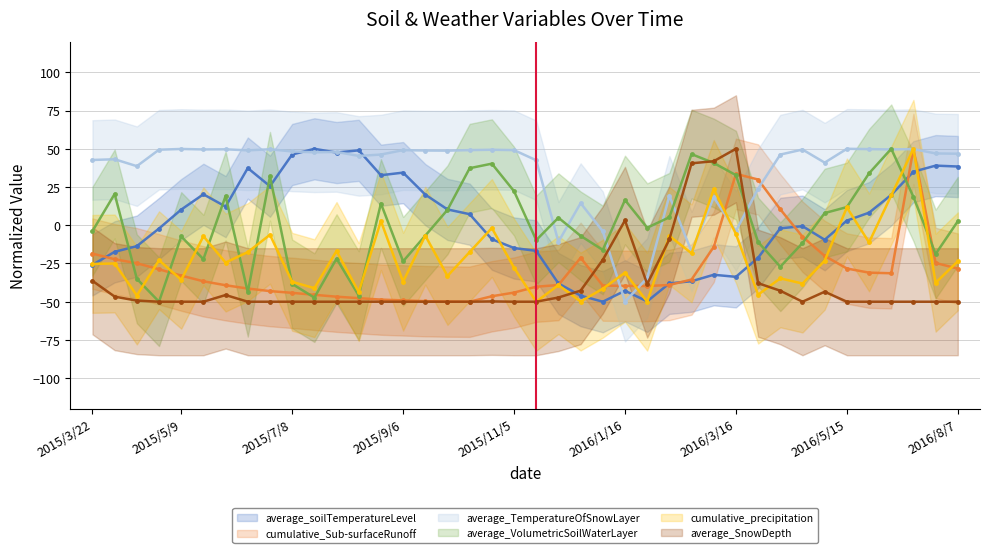

How many values in average_soilTemperatureLevel are below zero?

20